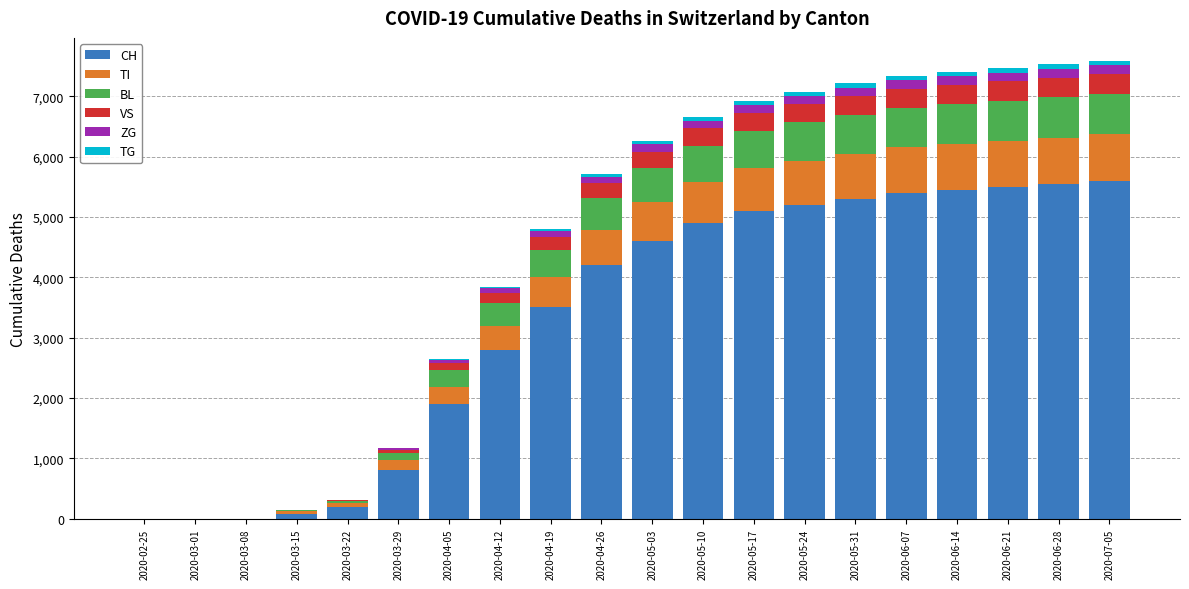

The value of CH at 2020-05-03 is 4600. True or false?

True